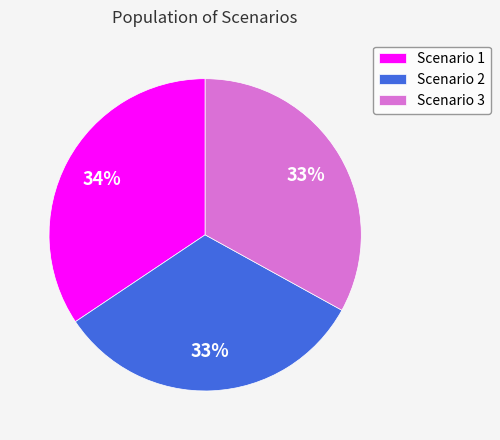

Do Scenario 3 and Scenario 1 together represent more than half of the pie?

Yes